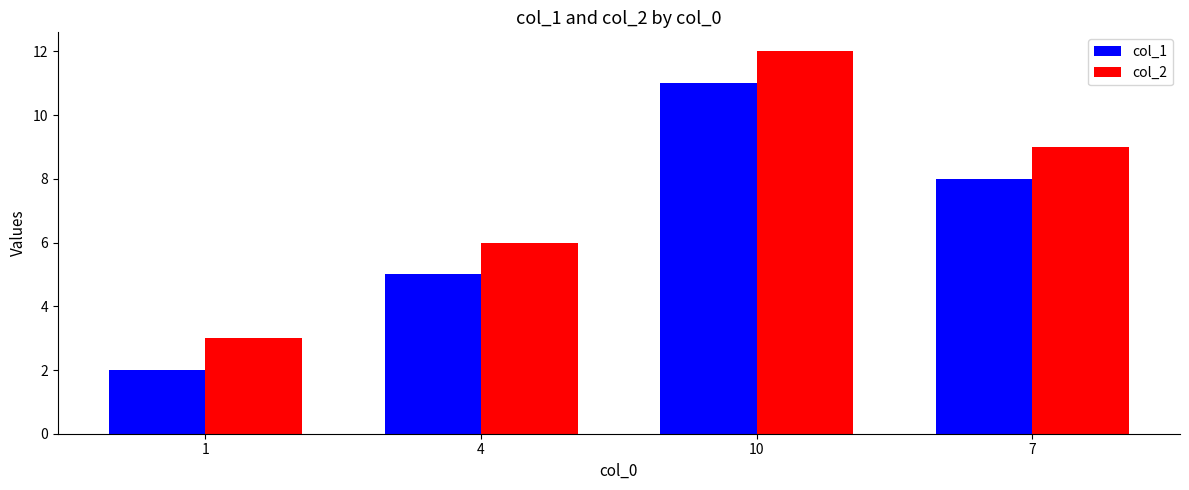

Reading left to right, transcribe all the data shown in this chart.

col_1: 2	5	11	8
col_2: 3	6	12	9